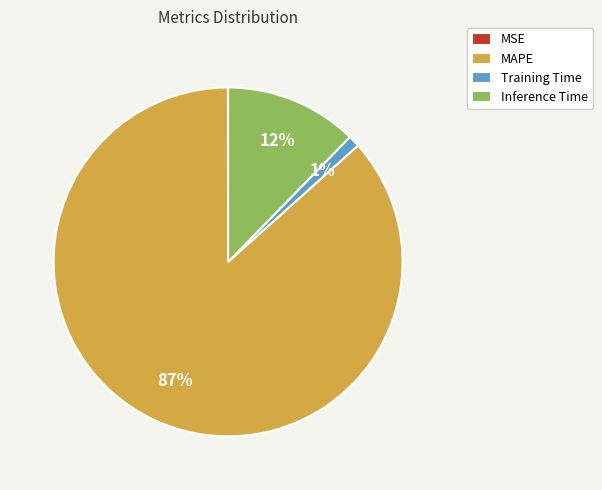

To the nearest percent, what is the average slice percentage?

25%